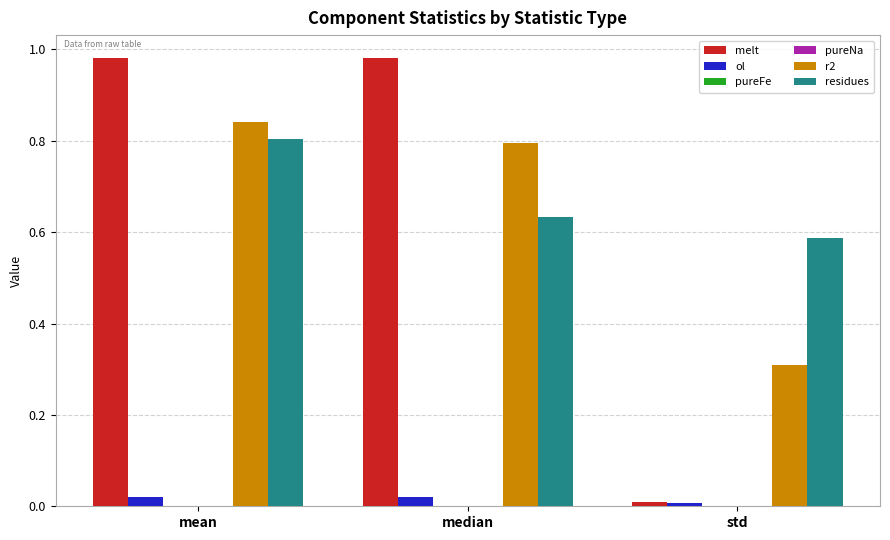

Count the ol values in the range 0 to 1.

3